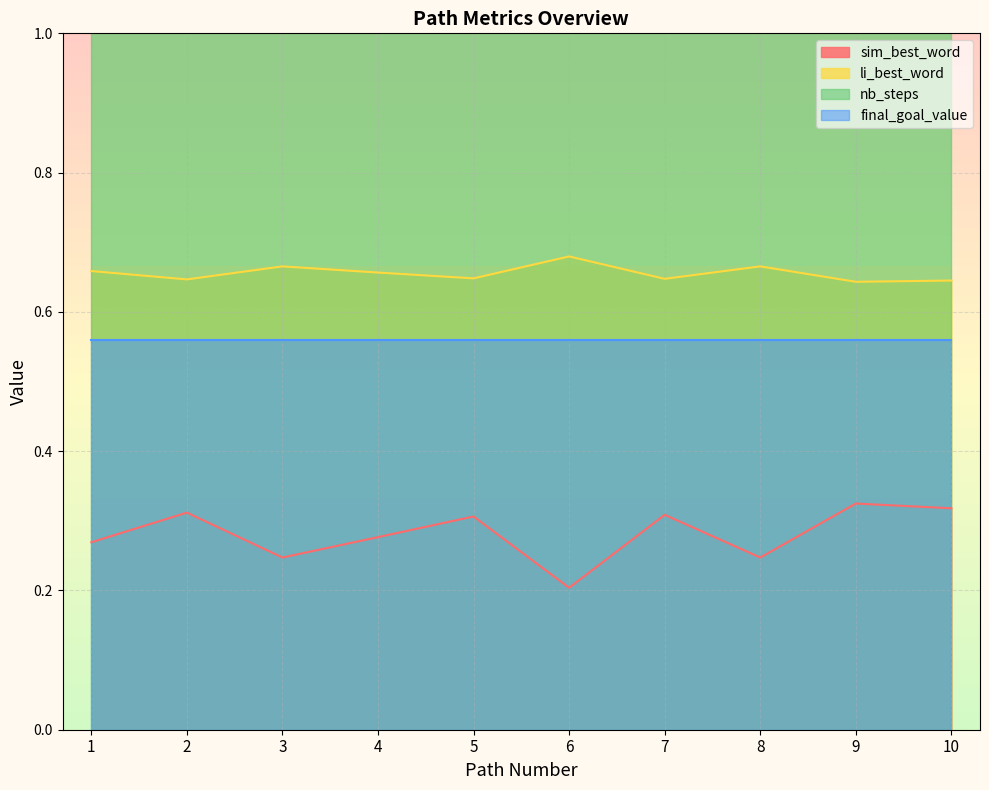

What is the value of the li_best_word point at the 10th from the left?

0.6